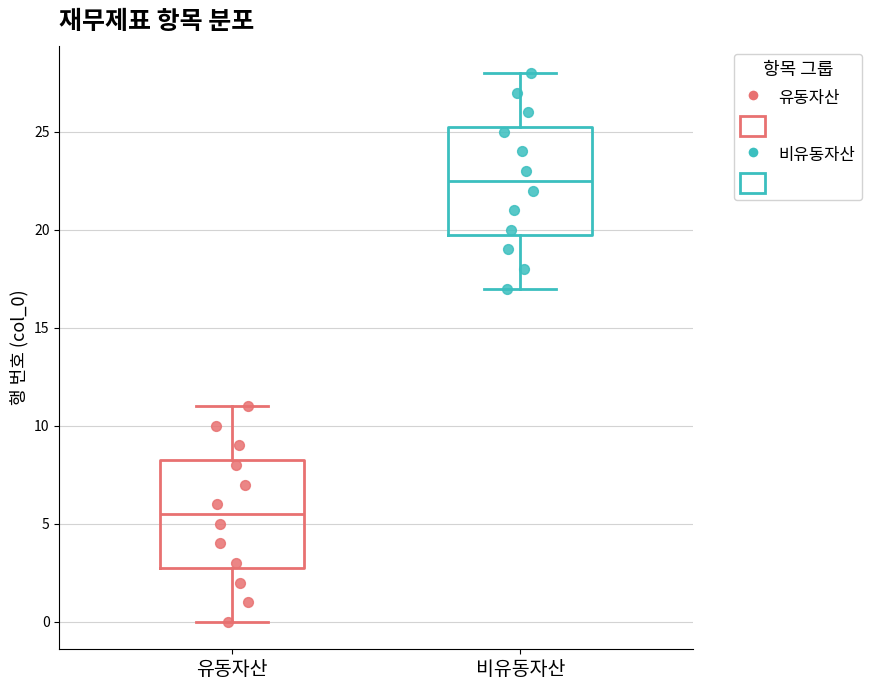

Where does the median line of the box for 비유동자산 sit on the y-axis? The values are not printed on the chart, so give them approximately, as read against the axis.

22.5